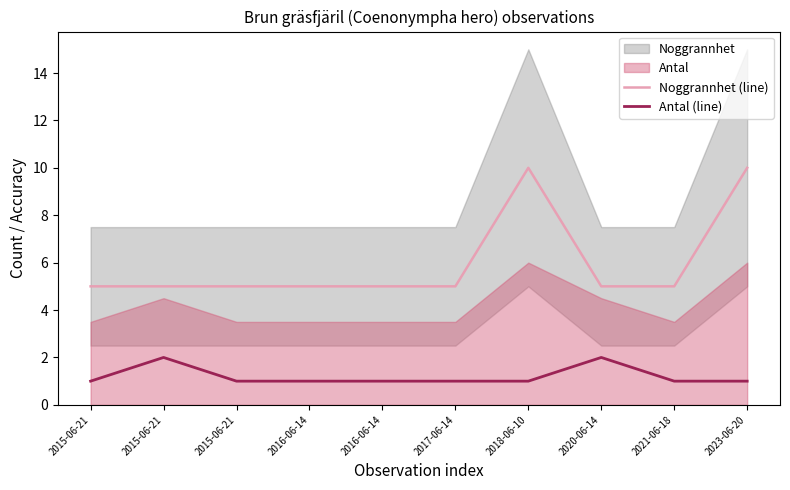

What is the label of the 8th point from the right?

2015-06-21